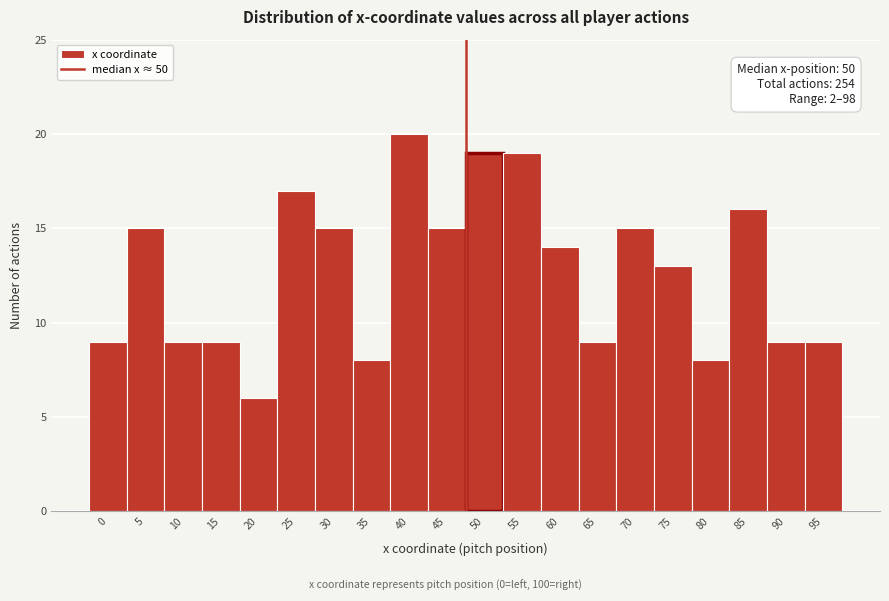

Reading left to right, transcribe all the data shown in this chart.

0=9	5=15	10=9	15=9	20=6	25=17	30=15	35=8	40=20	45=15	50=19	55=19	60=14	65=9	70=15	75=13	80=8	85=16	90=9	95=9